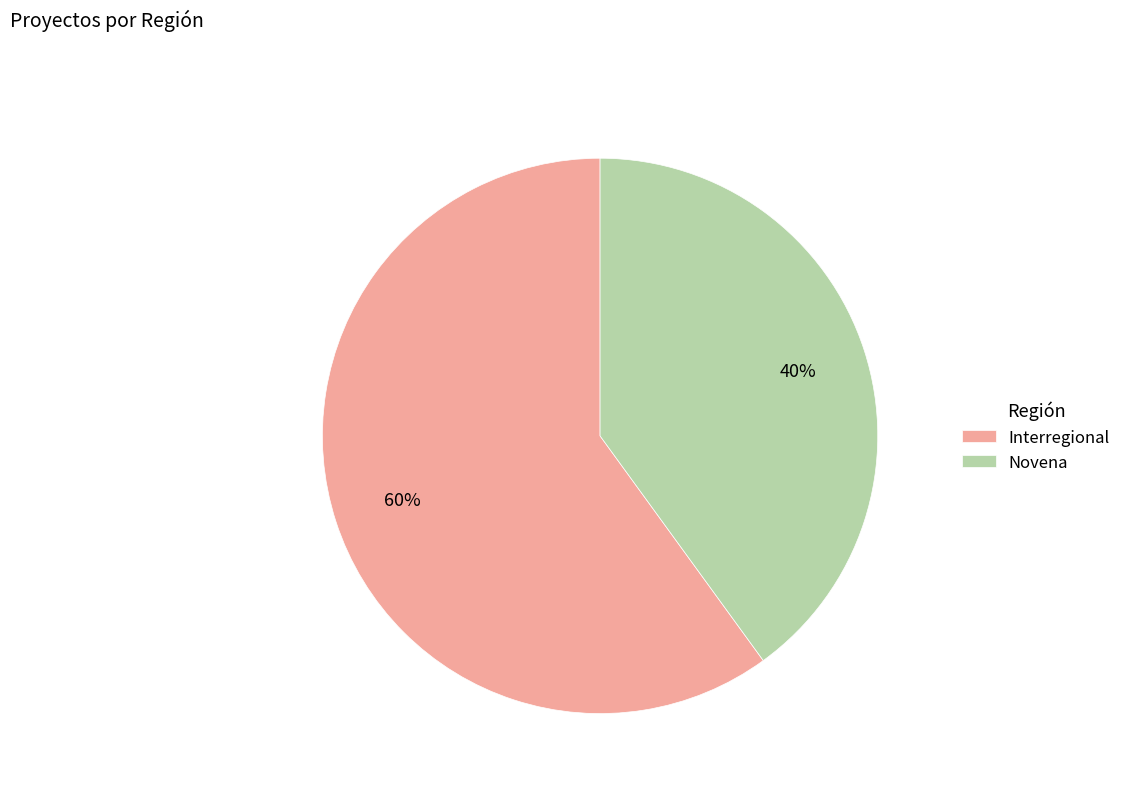

To the nearest percent, what is the average slice percentage?

50%